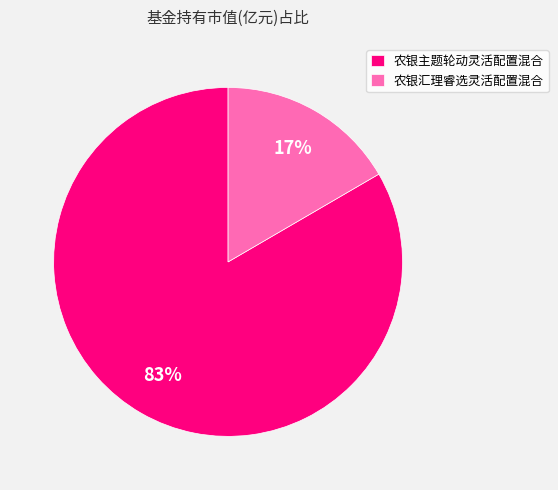

How many slices are in this pie chart?

2